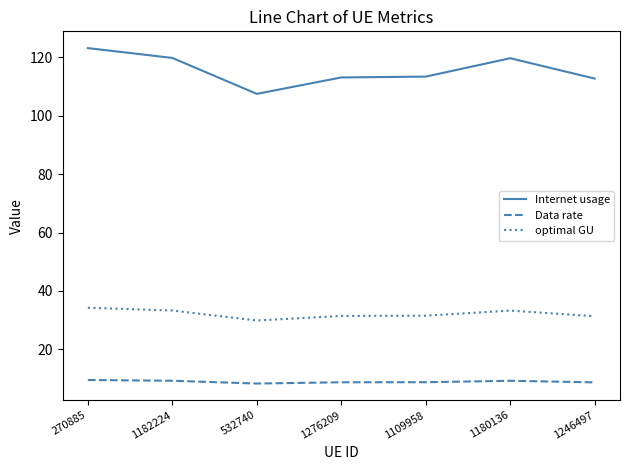

Read the optimal GU value at 270885.

34.3